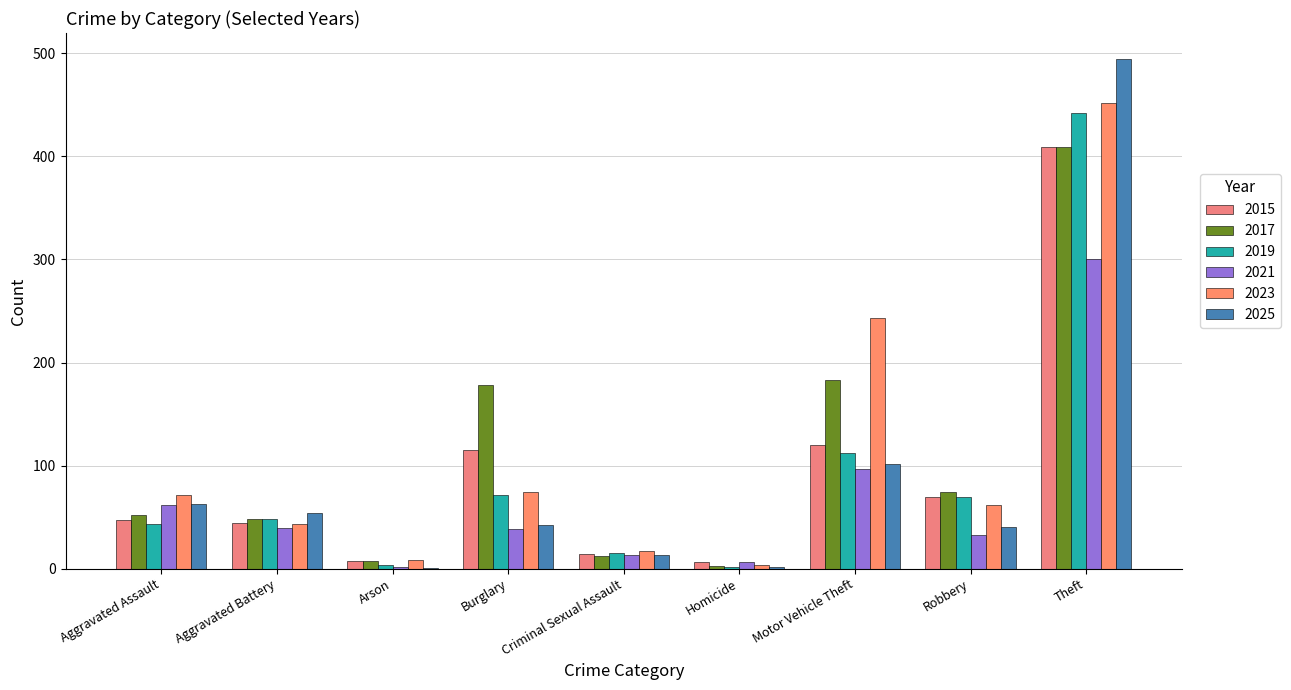

Which has a higher value, Homicide or Motor Vehicle Theft?

Motor Vehicle Theft